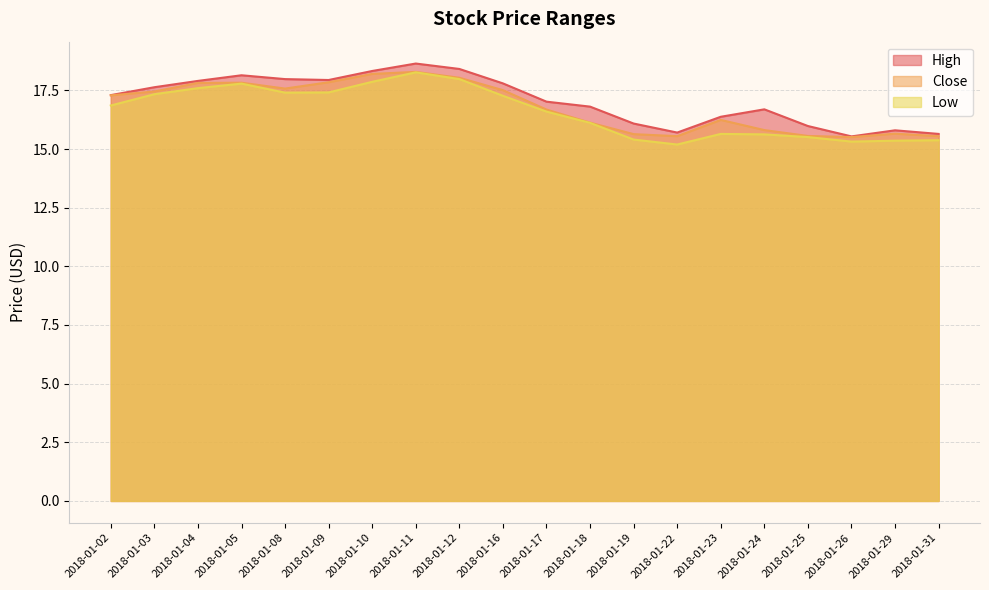

Reading left to right, extract all data points from this chart.

High: 17.3	17.6	17.9	18.1	18.0	17.9	18.3	18.6	18.4	17.8	17.0	16.8	16.1	15.7	16.4	16.7	16.0	15.5	15.8	15.6
Close: 17.3	17.5	17.8	17.8	17.6	17.8	18.2	18.3	18.0	17.5	16.7	16.1	15.6	15.5	16.2	15.8	15.6	15.5	15.7	15.5
Low: 16.9	17.3	17.6	17.8	17.4	17.4	17.9	18.3	18.0	17.3	16.6	16.1	15.4	15.2	15.6	15.6	15.5	15.3	15.4	15.4